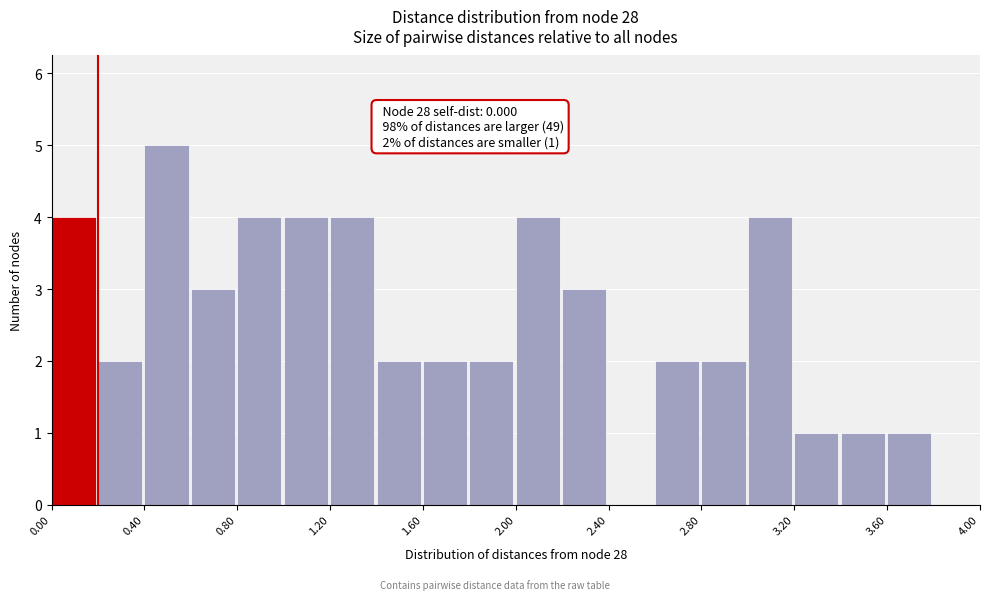

Over which range of the x-axis is the bar tallest?

0.4 to 0.6